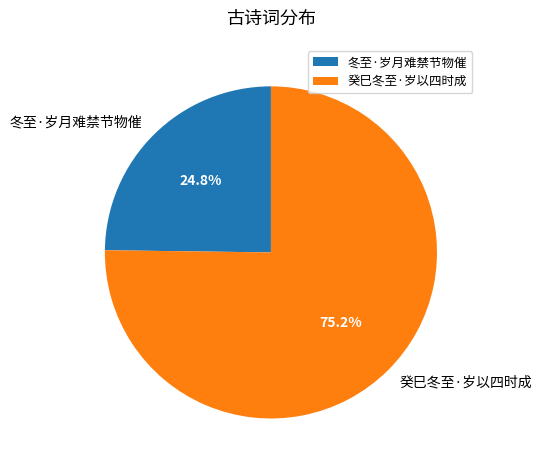

To the nearest percent, what is the combined percentage of 冬至·岁月难禁节物催 and 癸巳冬至·岁以四时成?

100%